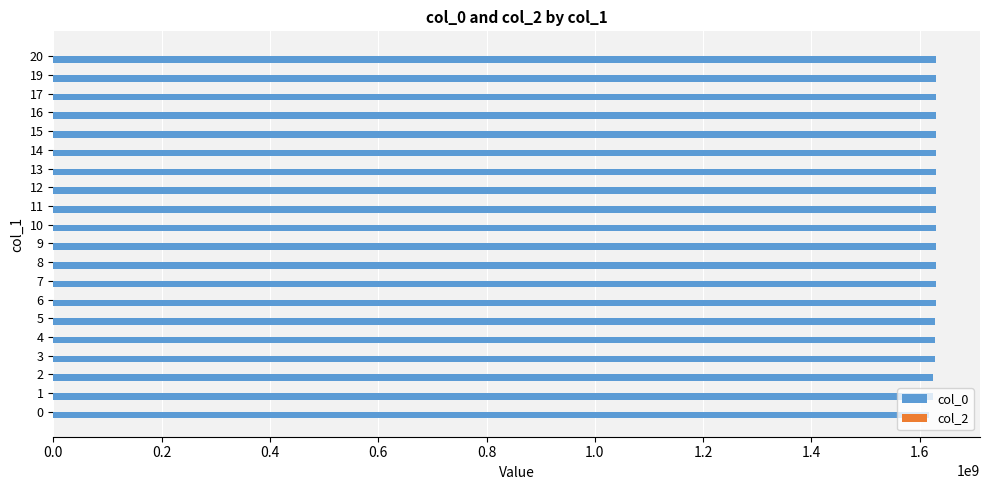

How many bars are there in total?

20